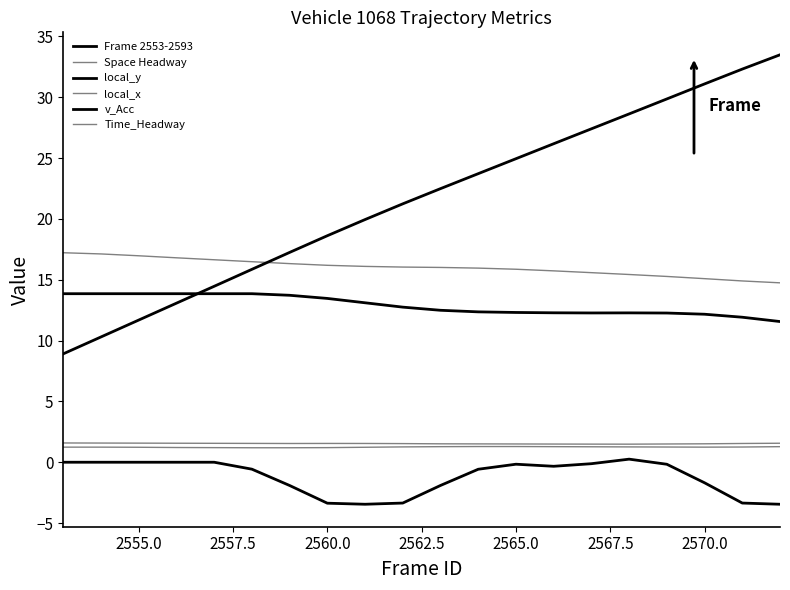

Does the chart display data point markers on the line(s)?

No